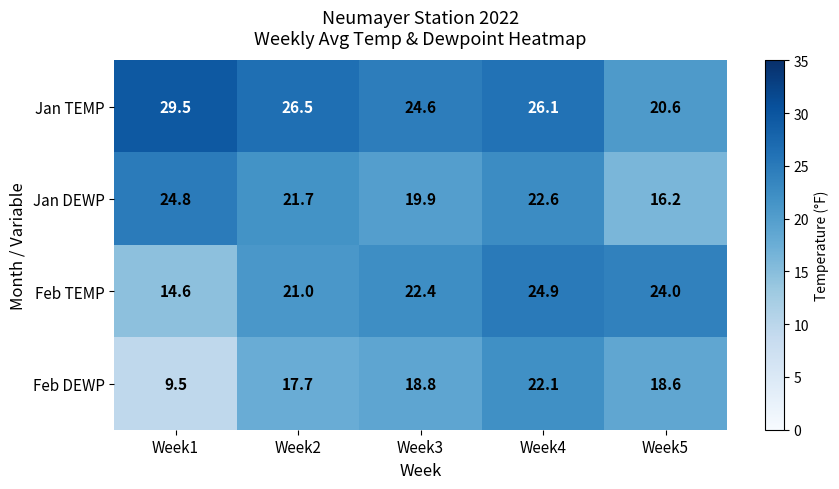

What is the sum of the Jan TEMP values at Week5 and Week4?

46.7